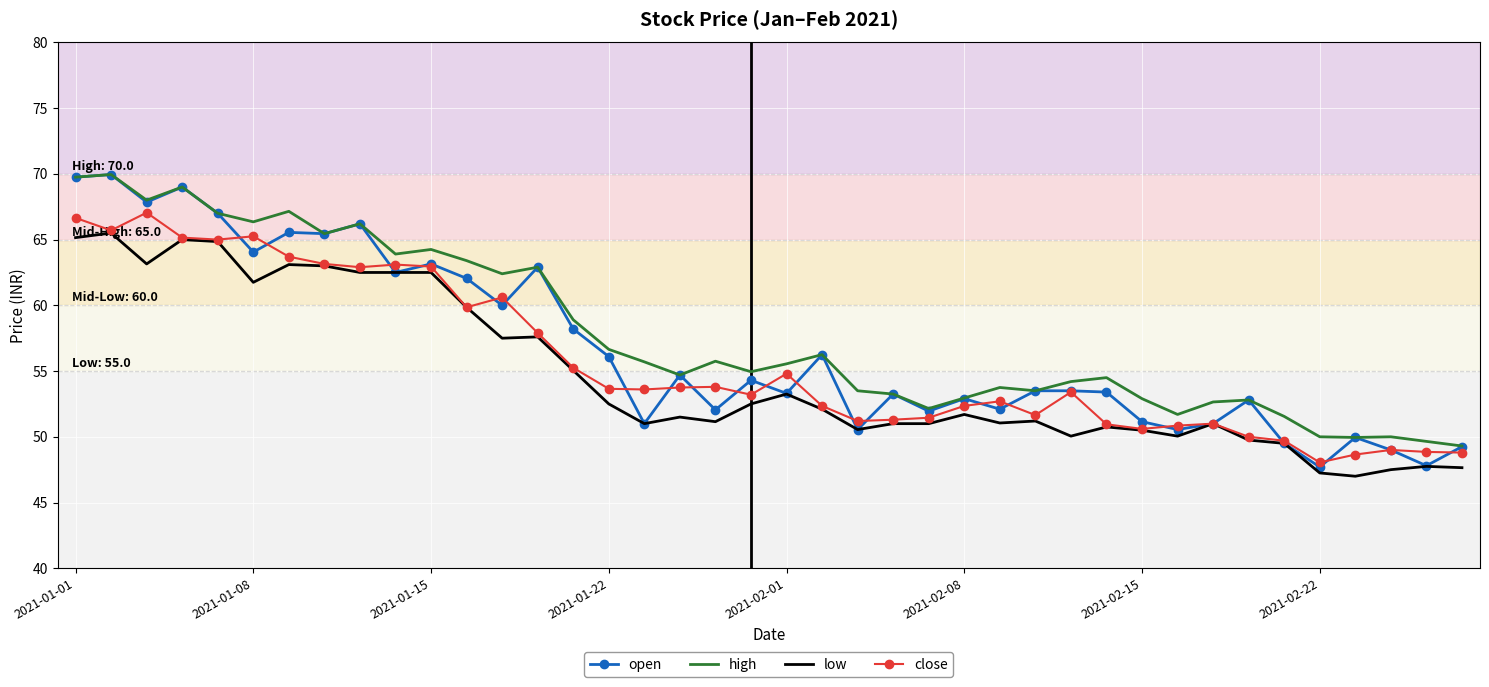

Which series has the largest range (max minus min)?

open